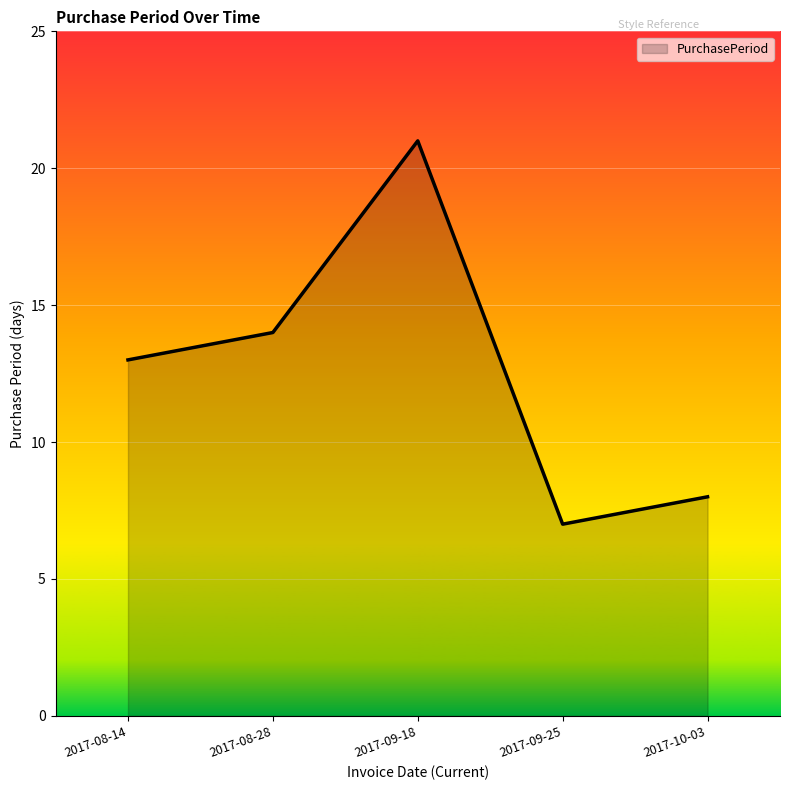

Reading left to right, extract all data points from this chart.

13	14	21	7	8